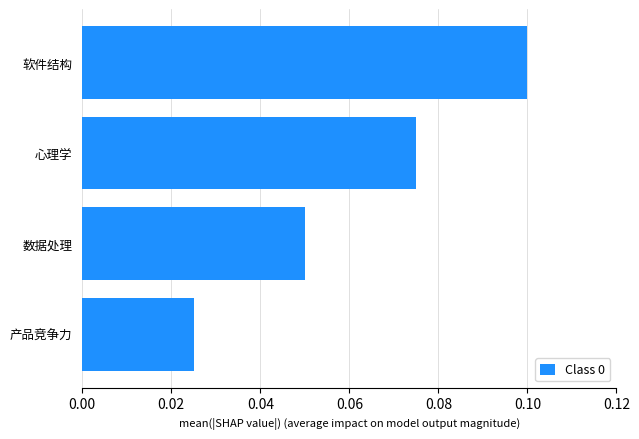

Does the chart contain stacked bars?

No